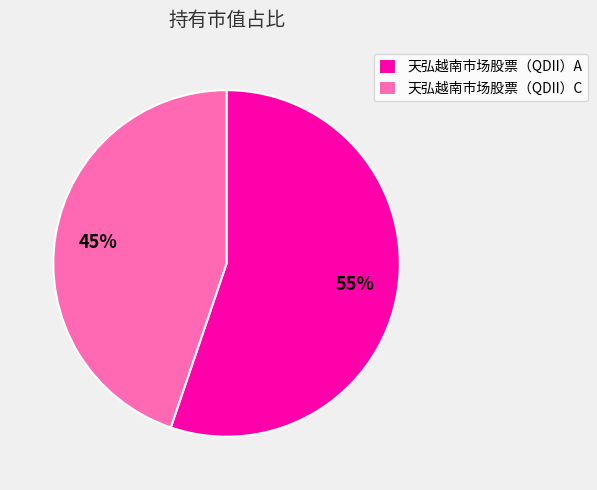

To the nearest percent, what is the difference between the largest and smallest slice percentages?

10%